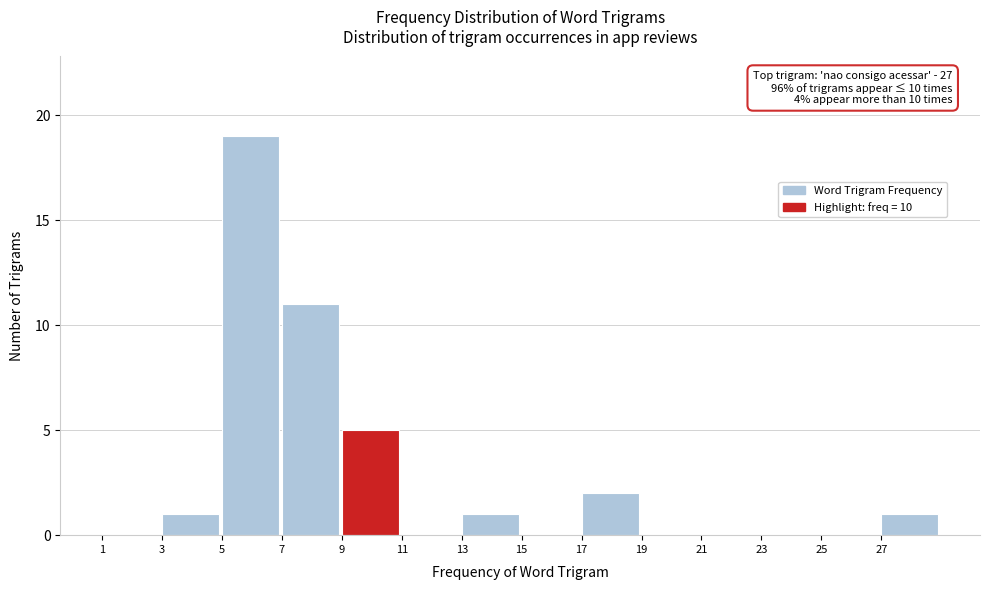

Which range on the x-axis has the tallest bar?

5 to 7